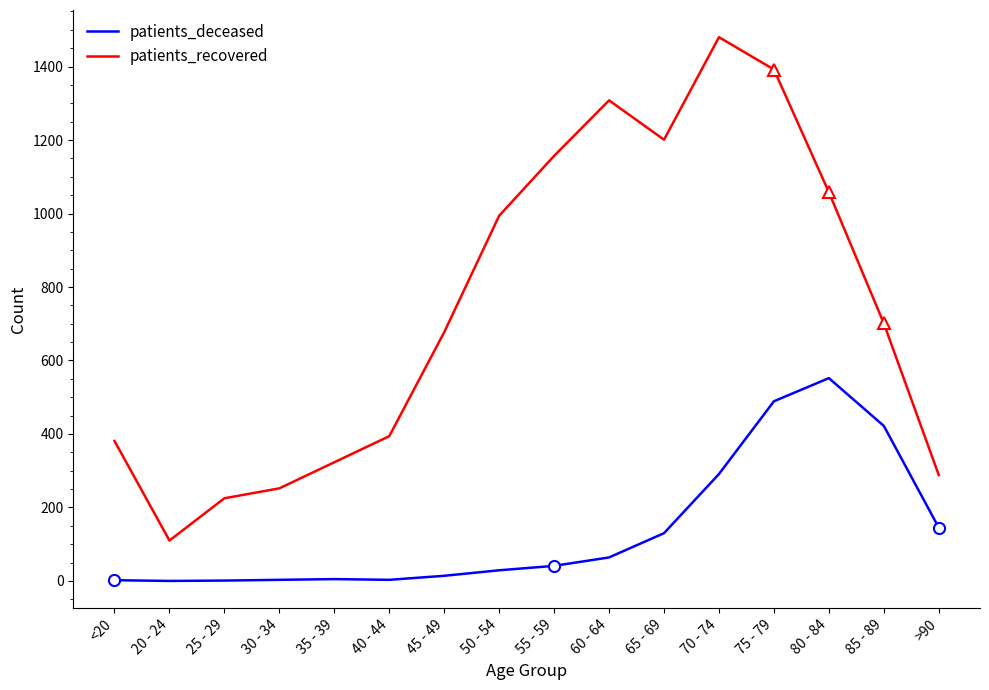

What is the sum of all patients_deceased values?

2191